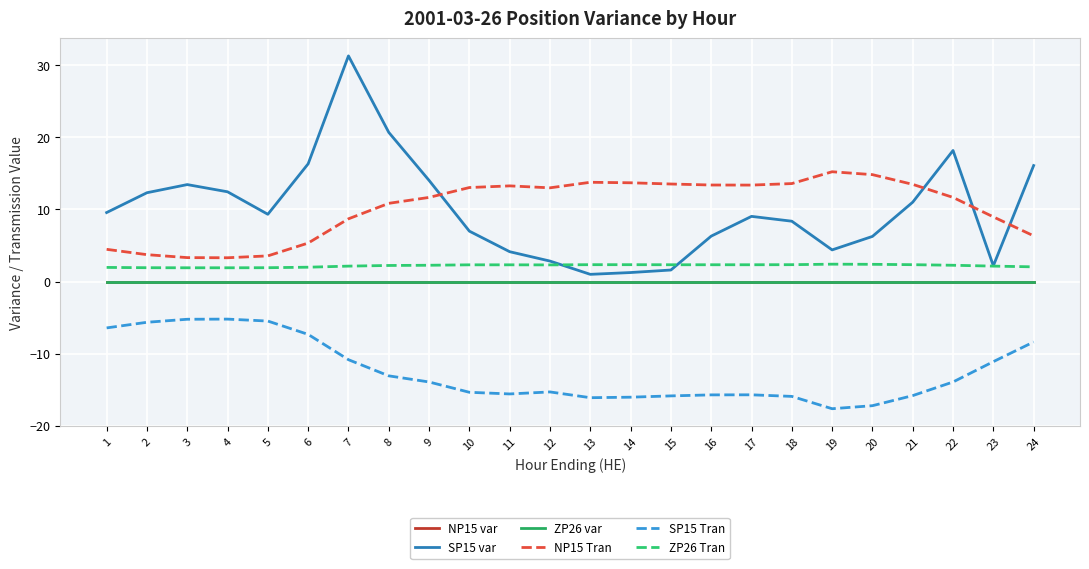

At which category does ZP26 Tran reach its first local valley?

12